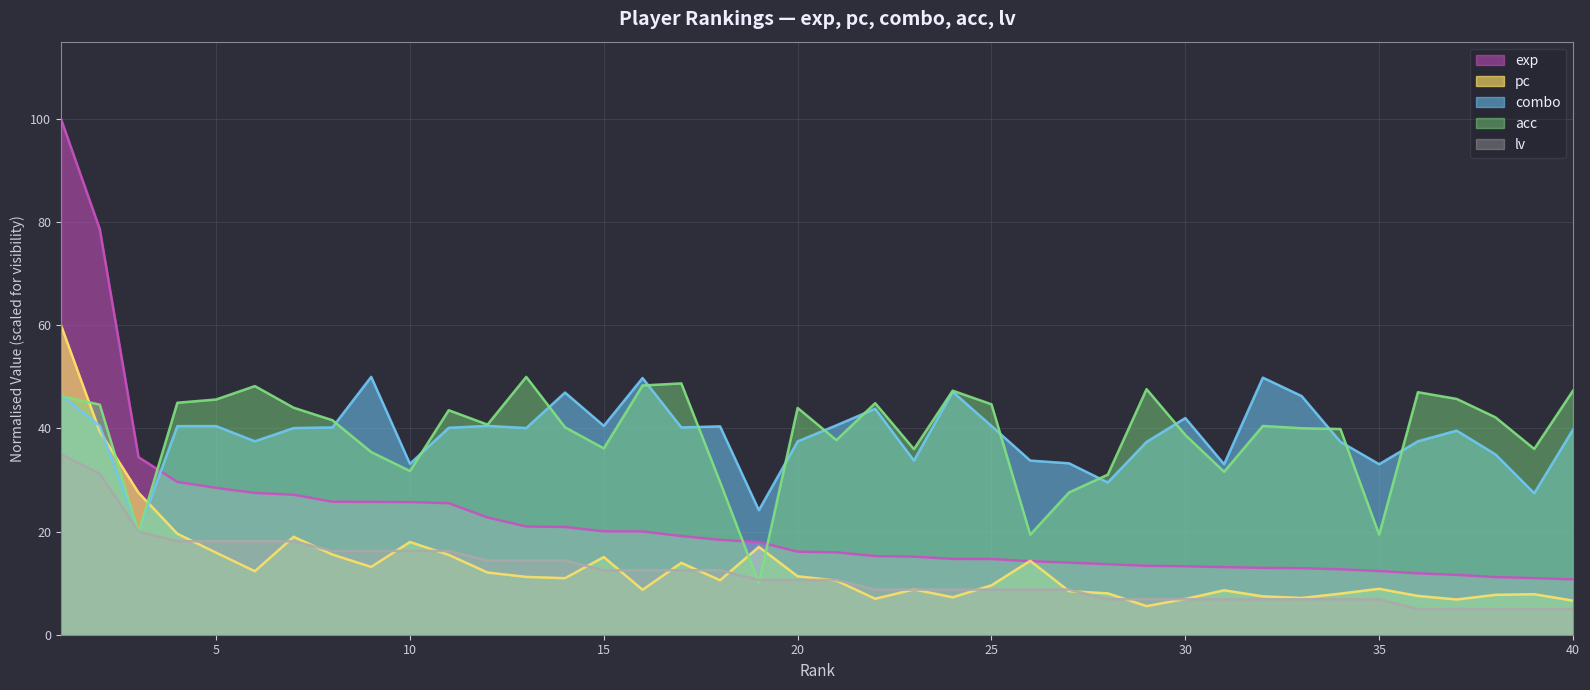

How many series are shown in this chart?

5